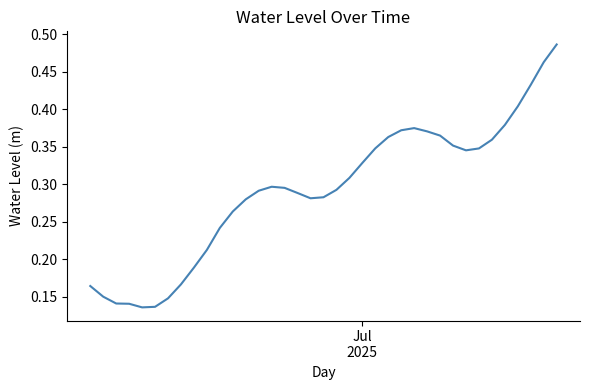

Does the chart display data point markers on the line(s)?

No